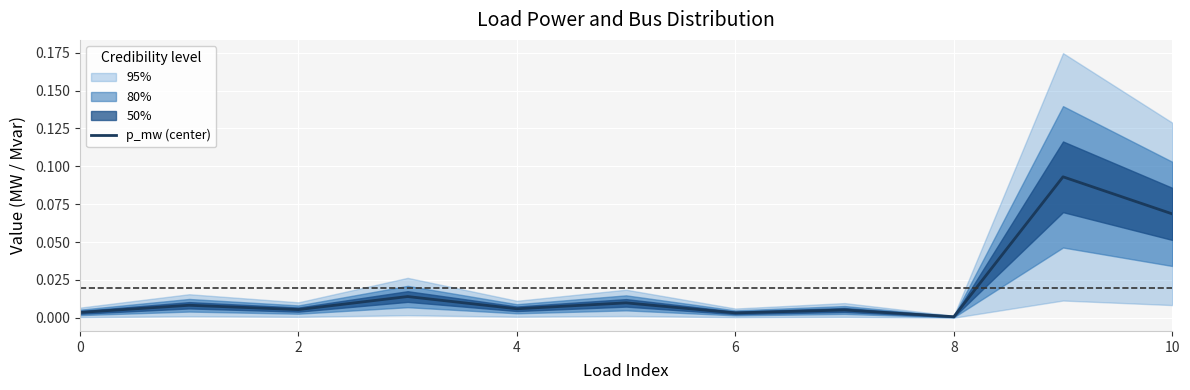

Where is the data nearest to the value 0?

8